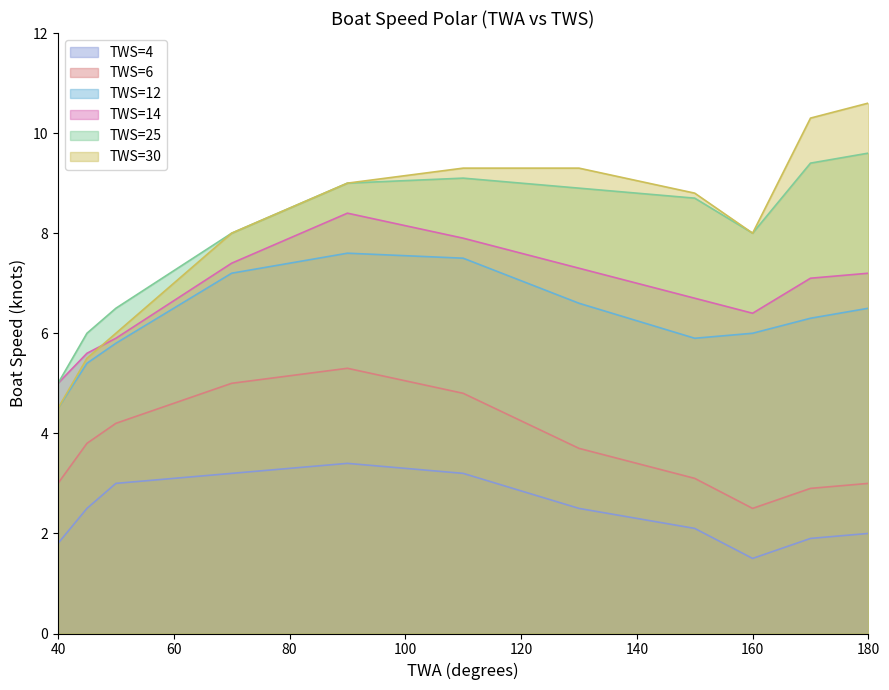

Is it true that TWS=14 equals 5.0 at 40?

True